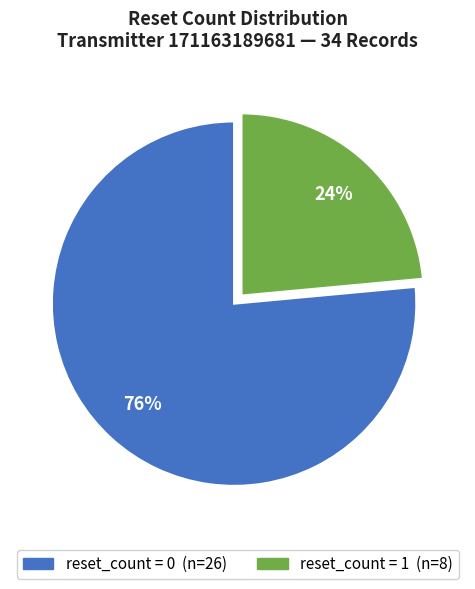

How many segments does this pie chart have?

2